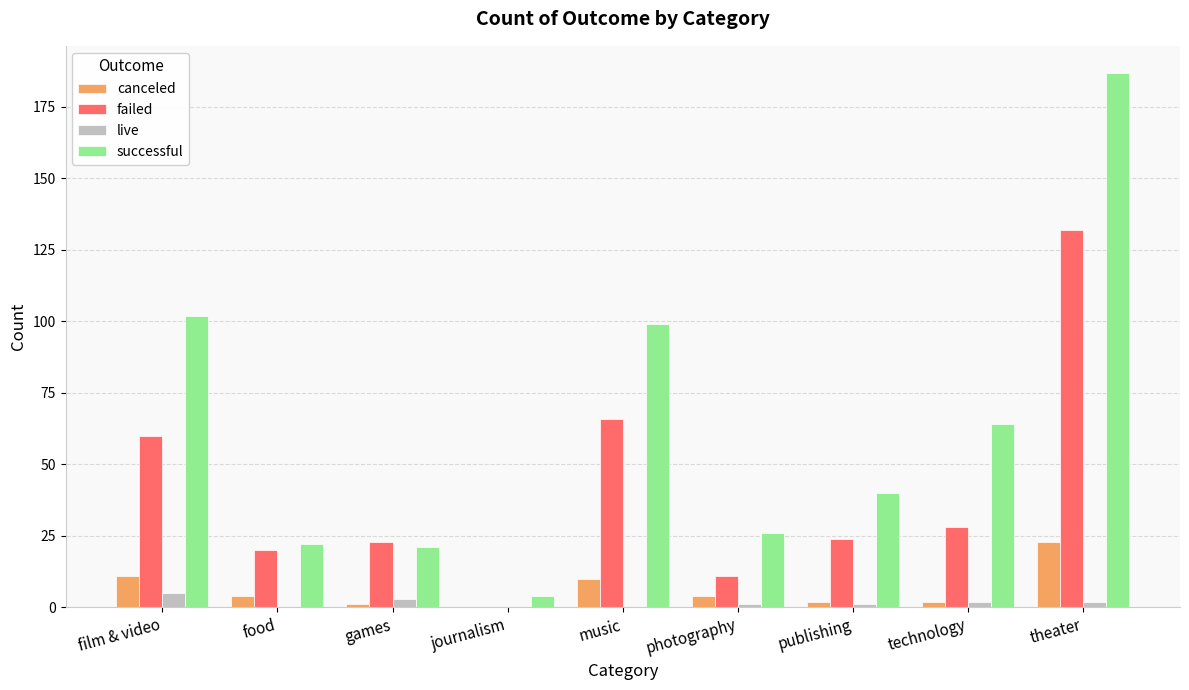

True or false: failed has a value of 0 at journalism.

True